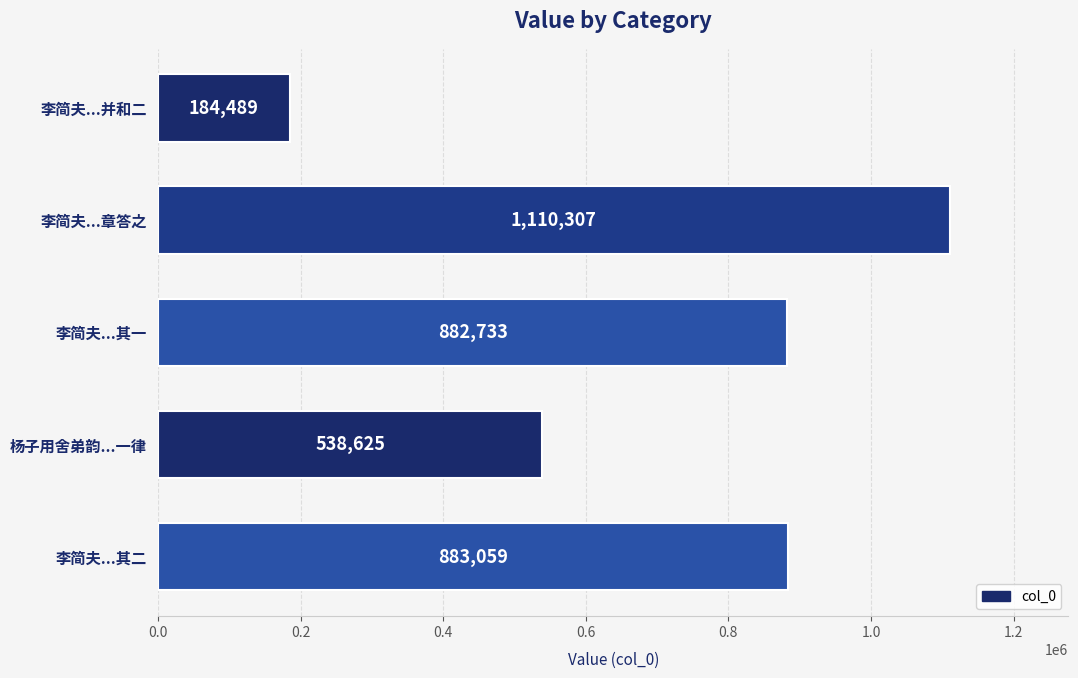

What is the ratio of the value at 李简夫...章答之 to the value at 李简夫...其一?

1.3